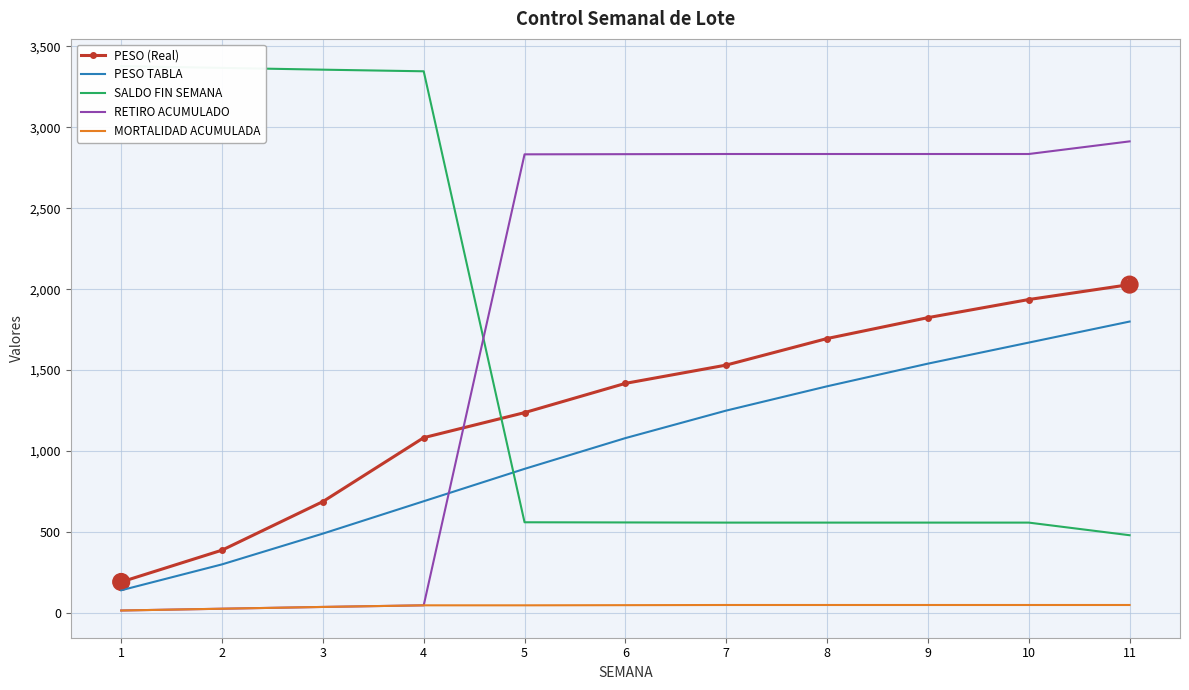

Between which two adjacent categories do SALDO FIN SEMANA and PESO (Real) first intersect?

4 and 5